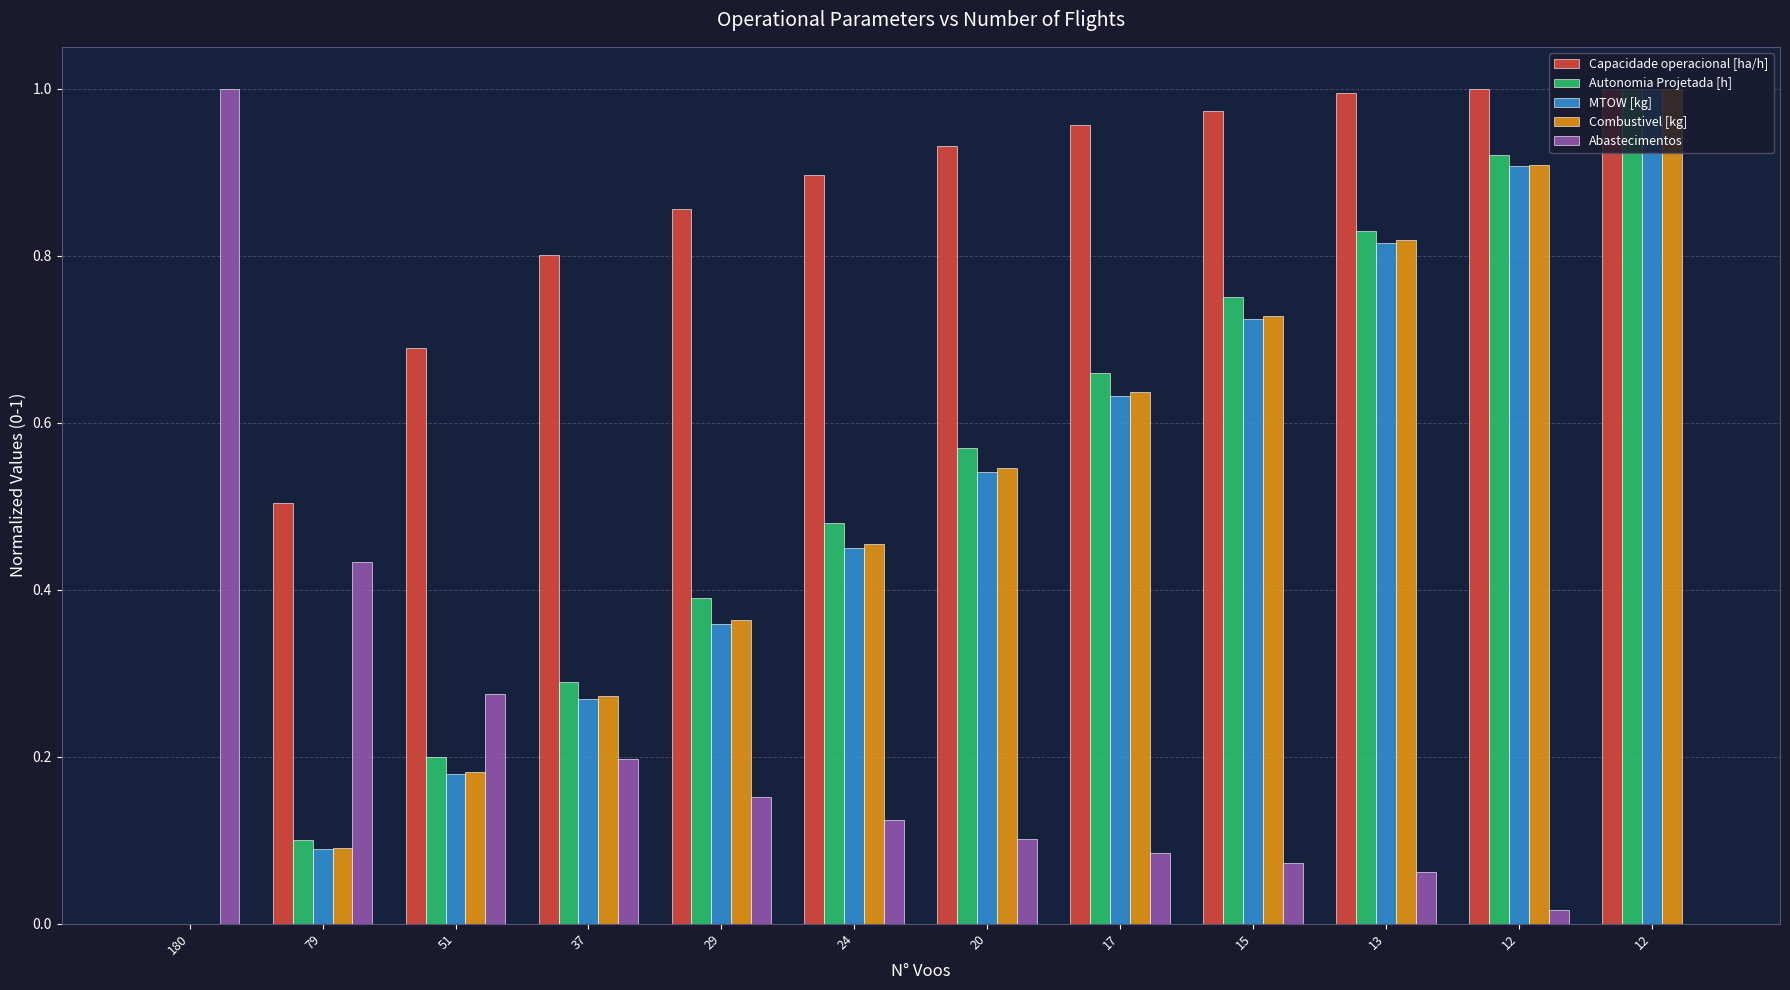

How many series are shown in this chart?

5